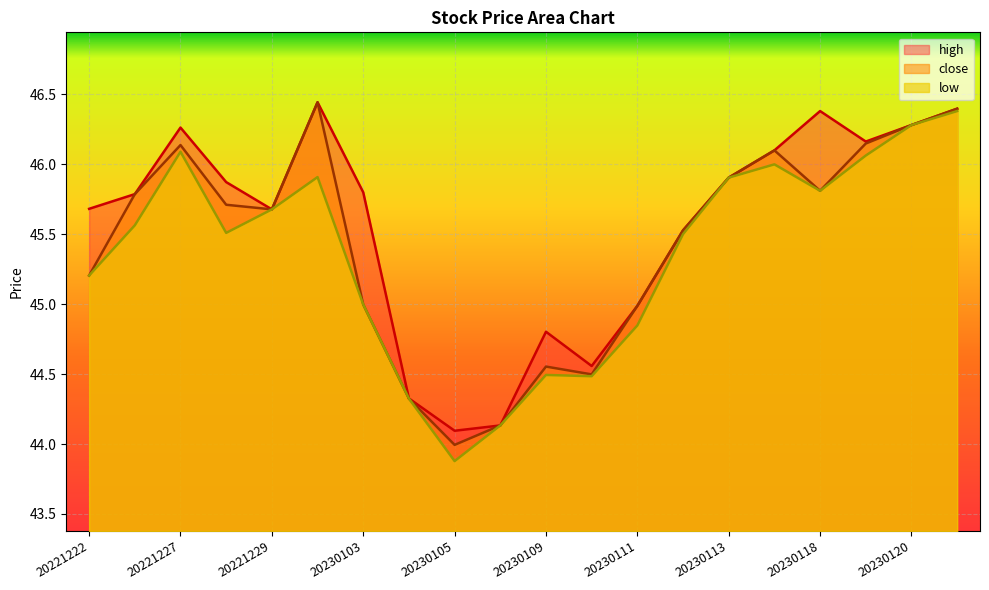

The value of close at 20230105 is 44.0. True or false?

True